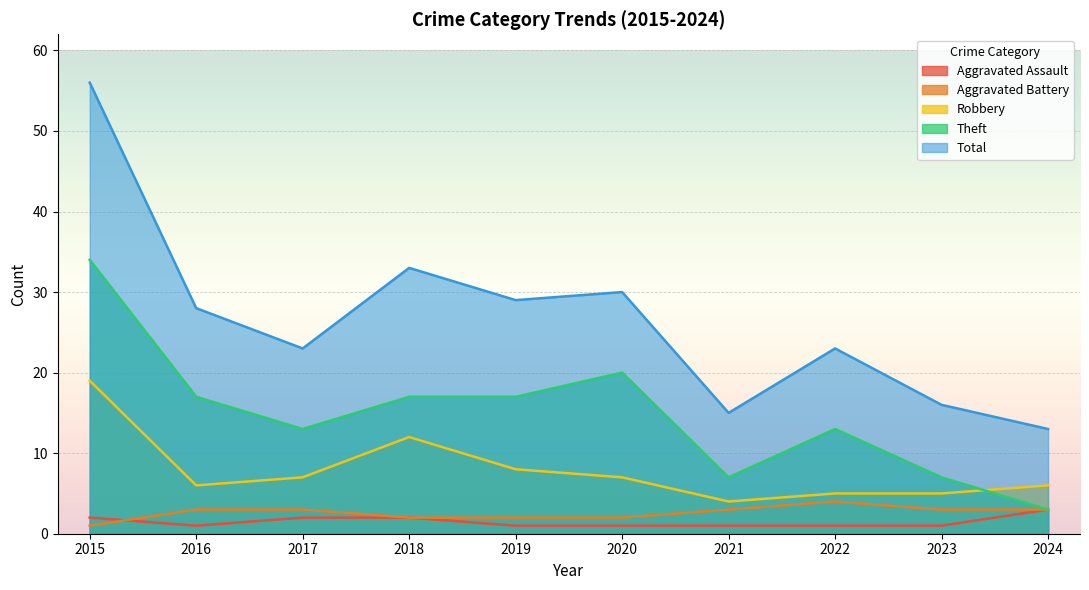

How many distinct data groups are displayed?

5